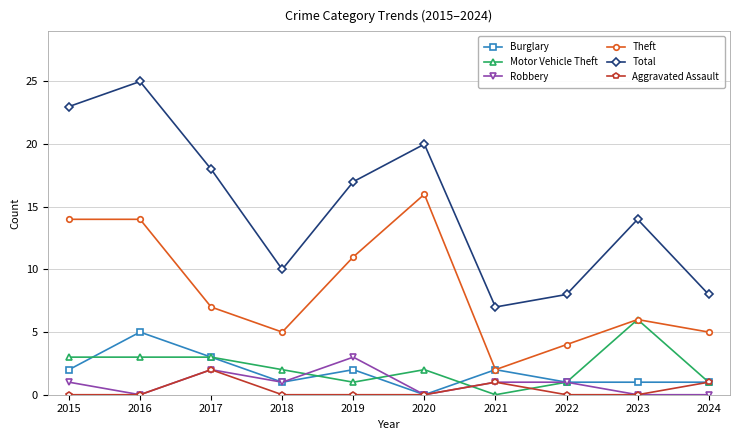

Which series changed the most between 2017 and 2020?

Theft